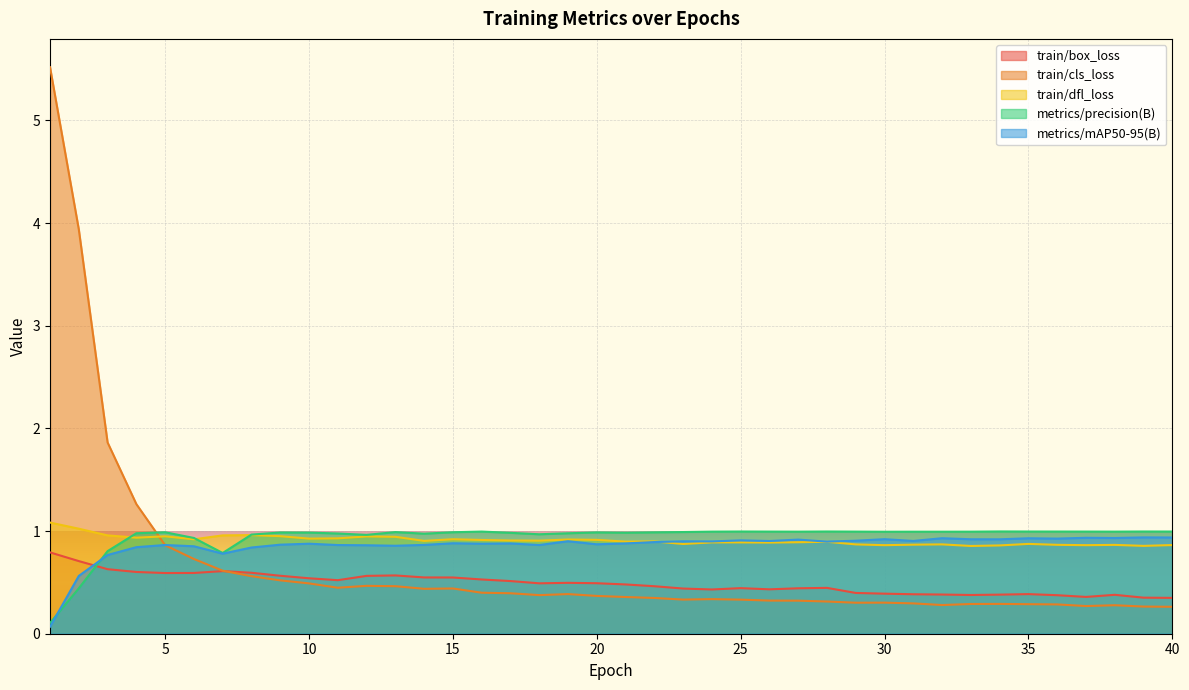

How many lines are shown in the chart?

5